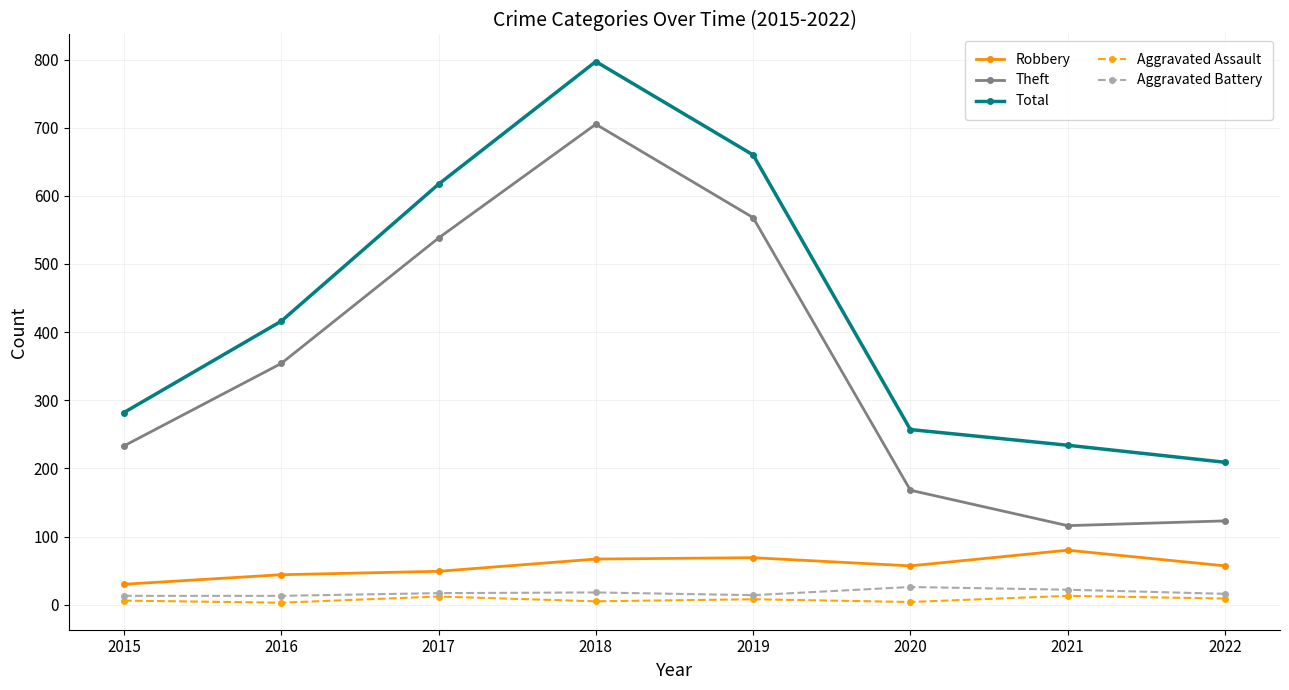

What is the approximate value of Aggravated Battery at 2016, to the nearest 5?

15